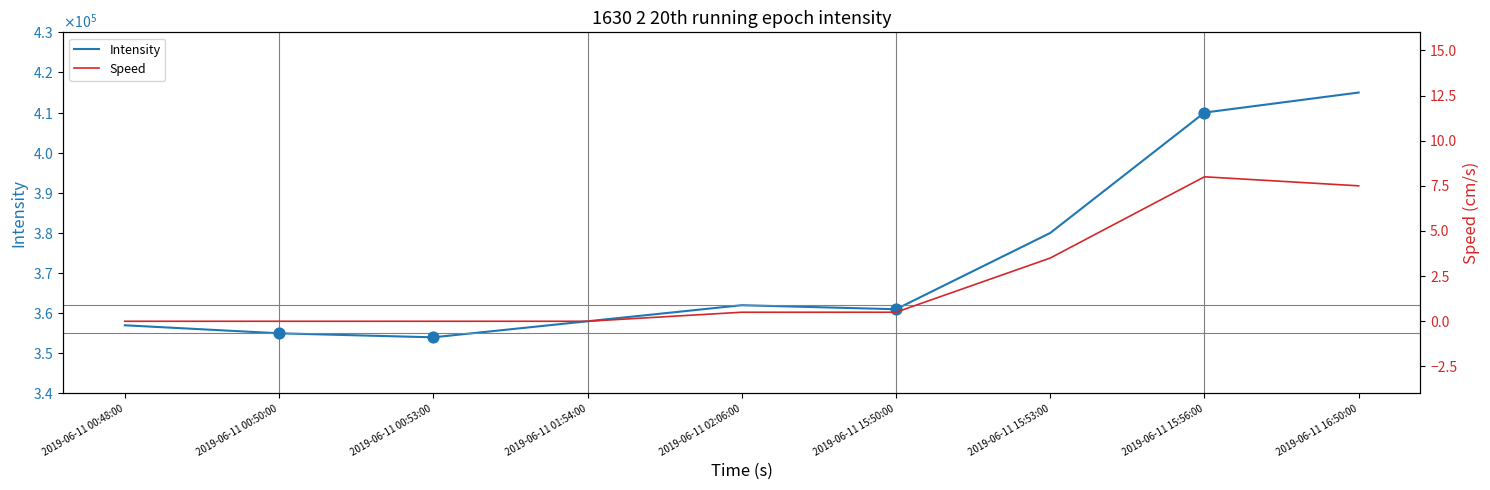

Which series contains the lowest Y value?

Speed